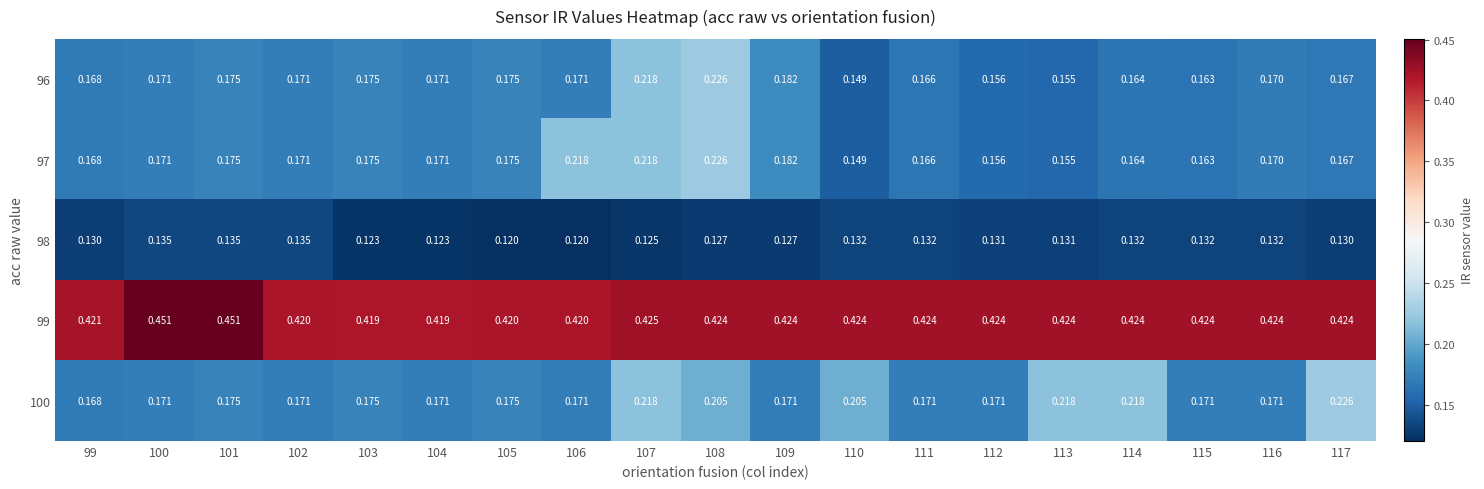

Reading left to right, list all the values displayed in this chart.

96: 99=0.2	100=0.2	101=0.2	102=0.2	103=0.2	104=0.2	105=0.2	106=0.2	107=0.2	108=0.2	109=0.2	110=0.1	111=0.2	112=0.2	113=0.2	114=0.2	115=0.2	116=0.2	117=0.2
97: 99=0.2	100=0.2	101=0.2	102=0.2	103=0.2	104=0.2	105=0.2	106=0.2	107=0.2	108=0.2	109=0.2	110=0.1	111=0.2	112=0.2	113=0.2	114=0.2	115=0.2	116=0.2	117=0.2
98: 99=0.1	100=0.1	101=0.1	102=0.1	103=0.1	104=0.1	105=0.1	106=0.1	107=0.1	108=0.1	109=0.1	110=0.1	111=0.1	112=0.1	113=0.1	114=0.1	115=0.1	116=0.1	117=0.1
99: 99=0.4	100=0.5	101=0.5	102=0.4	103=0.4	104=0.4	105=0.4	106=0.4	107=0.4	108=0.4	109=0.4	110=0.4	111=0.4	112=0.4	113=0.4	114=0.4	115=0.4	116=0.4	117=0.4
100: 99=0.2	100=0.2	101=0.2	102=0.2	103=0.2	104=0.2	105=0.2	106=0.2	107=0.2	108=0.2	109=0.2	110=0.2	111=0.2	112=0.2	113=0.2	114=0.2	115=0.2	116=0.2	117=0.2